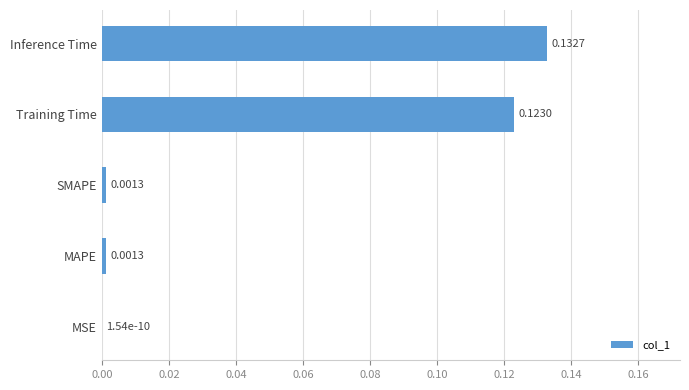

Which label corresponds to the largest value in the chart?

Inference Time